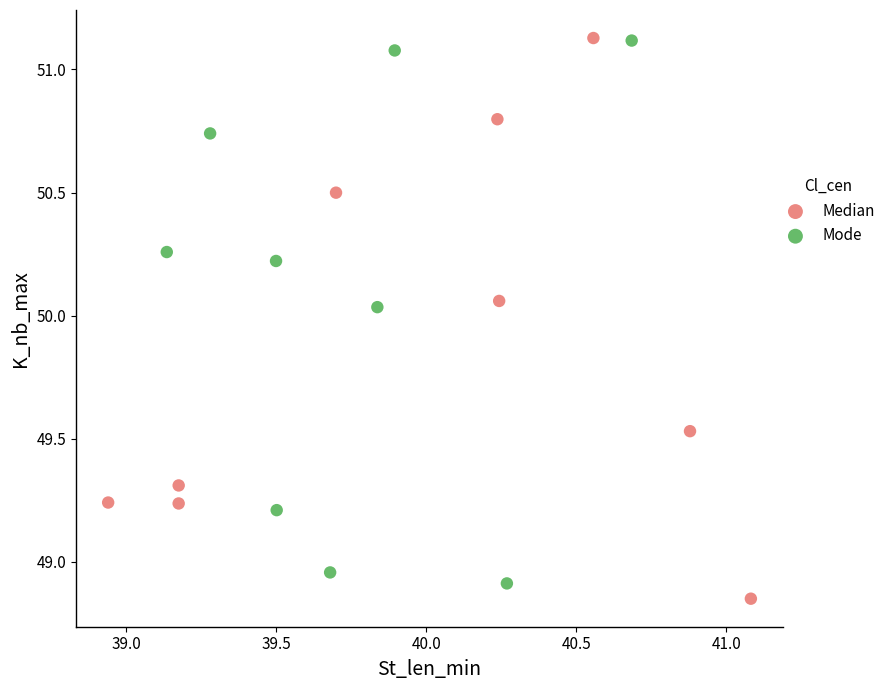

What are all the series names shown in the legend?

Median, Mode